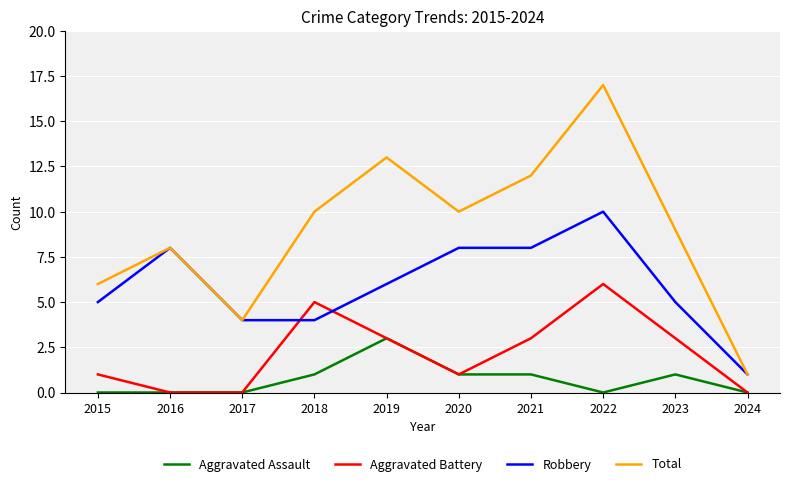

The value of Total at 2022 is 17. True or false?

True